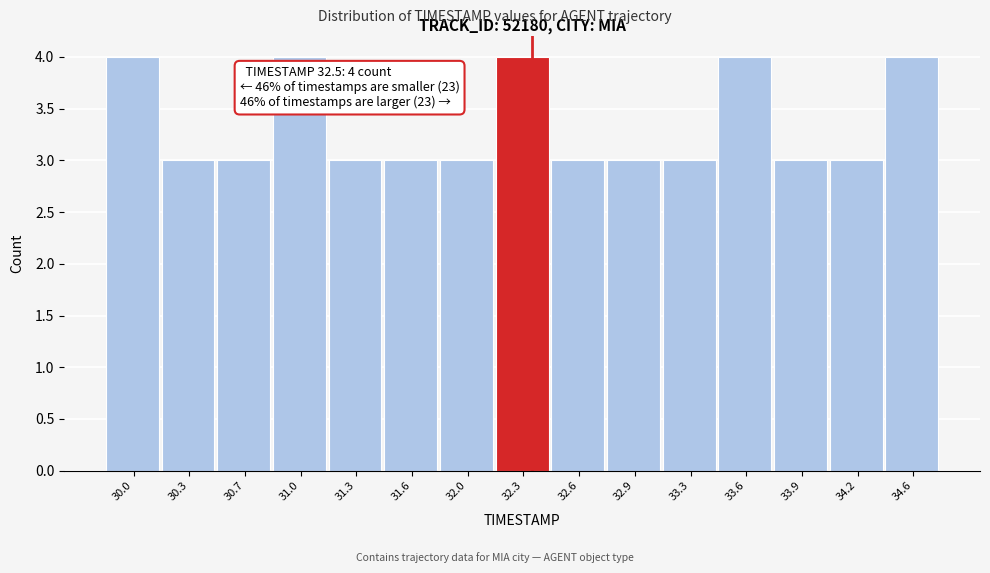

Reading left to right, extract all data points from this chart.

4	3	3	4	3	3	3	4	3	3	3	4	3	3	4